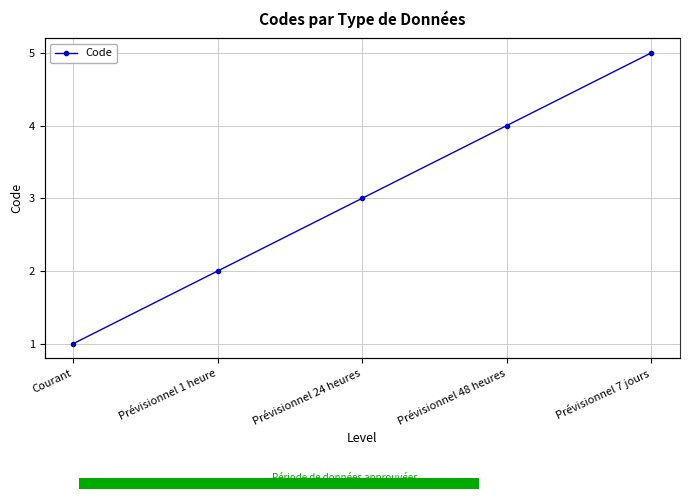

Where does the data first go above 3?

Prévisionnel 48 heures